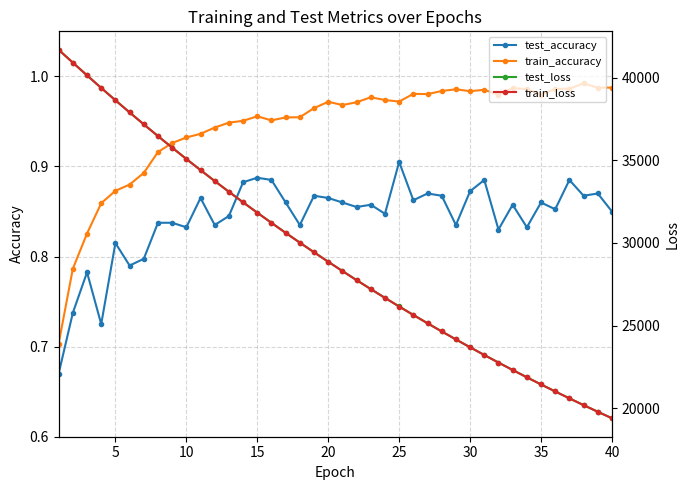

True or false: train_accuracy and test_accuracy intersect in this chart.

False